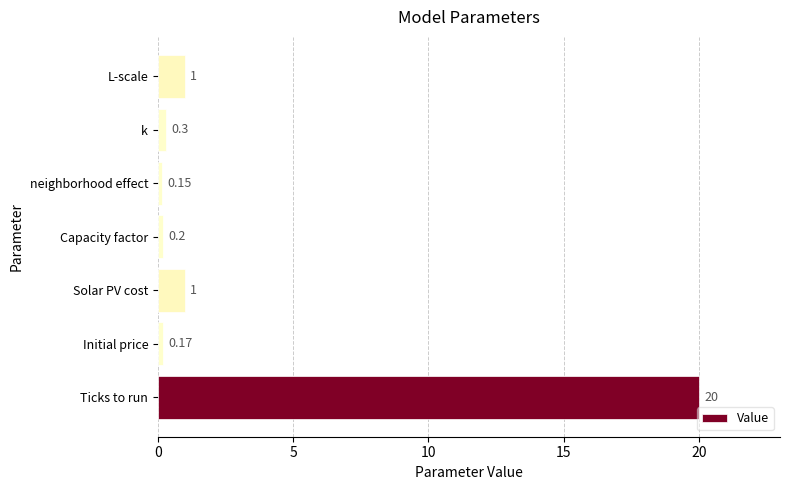

Between k and Capacity factor, which is larger?

k